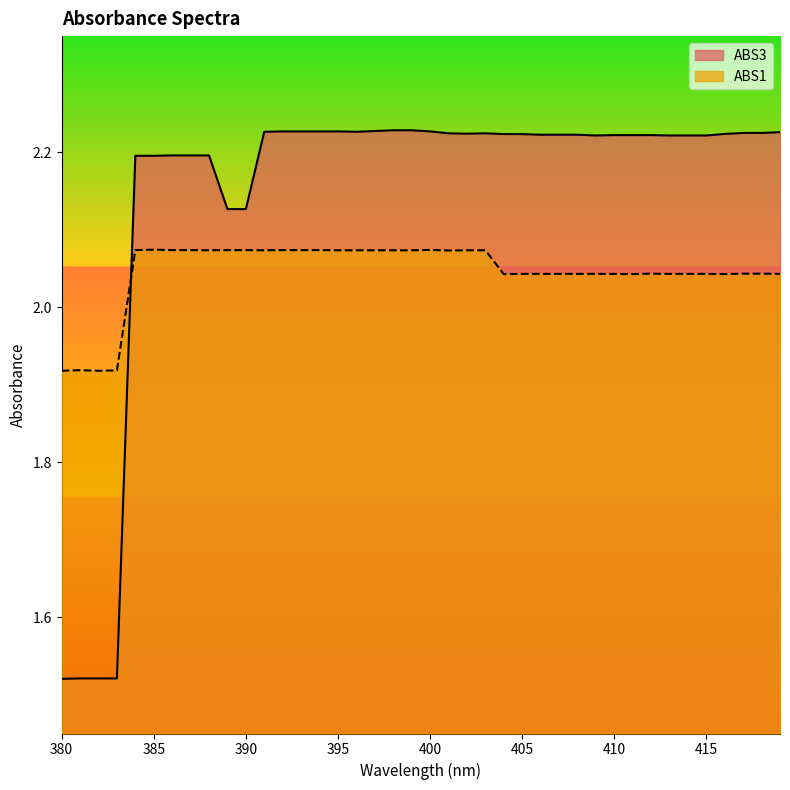

Does the chart display data point markers on the line(s)?

No